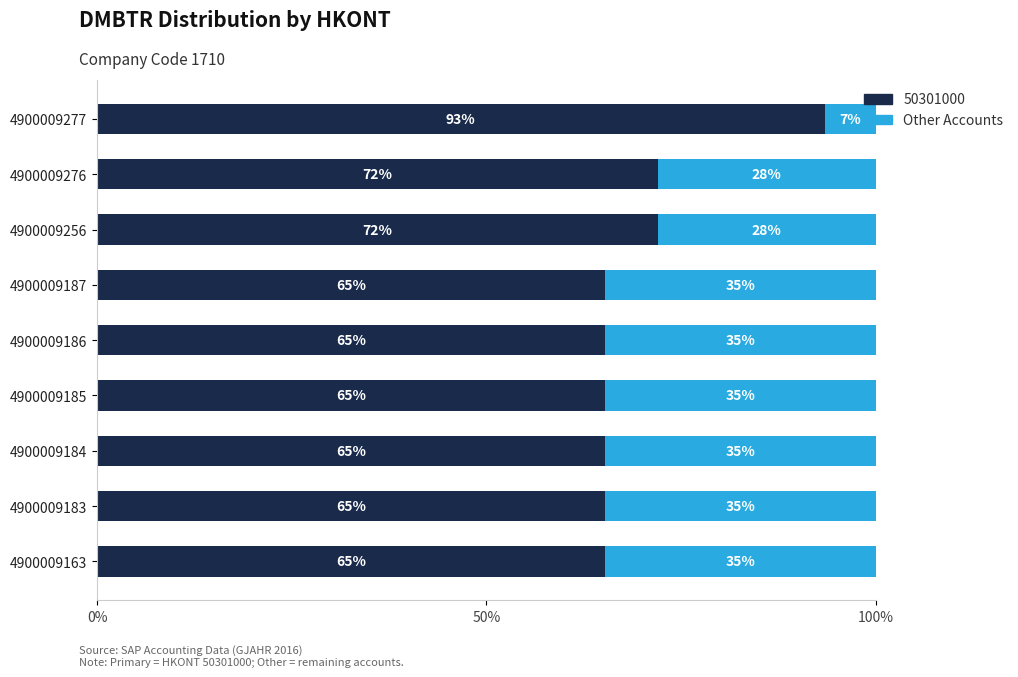

What is the total value across all series at 4900009187?

100.0